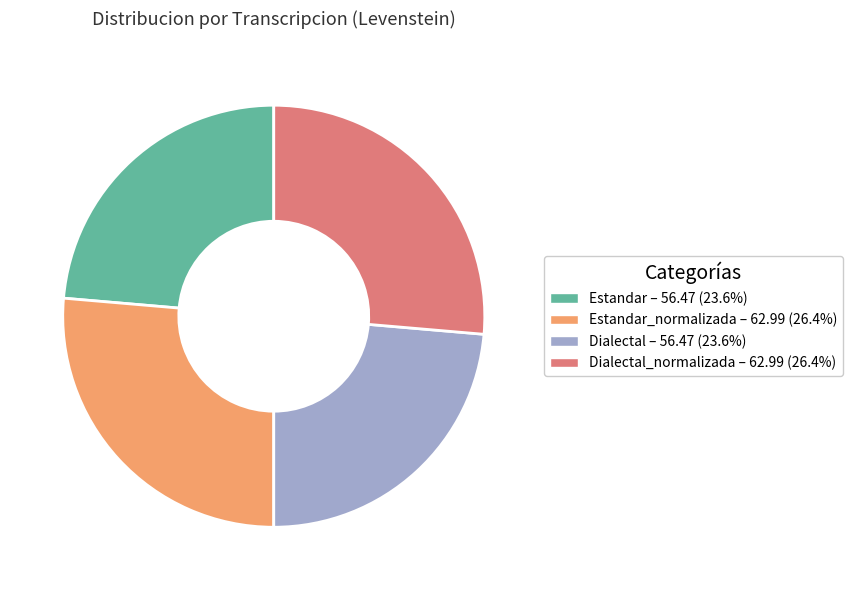

Does Dialectal_normalizada – 62.99 (26.4%) account for over 50% of the chart?

No